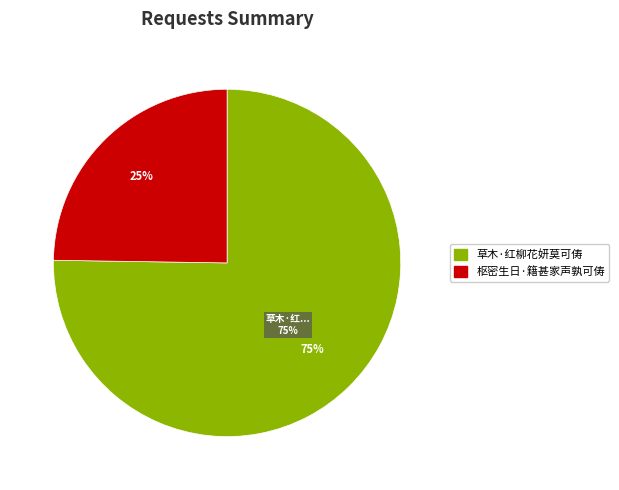

What is the ratio of the value at 枢密生日·籍甚家声孰可俦 to the value at 草木·红柳花妍莫可俦?

0.3